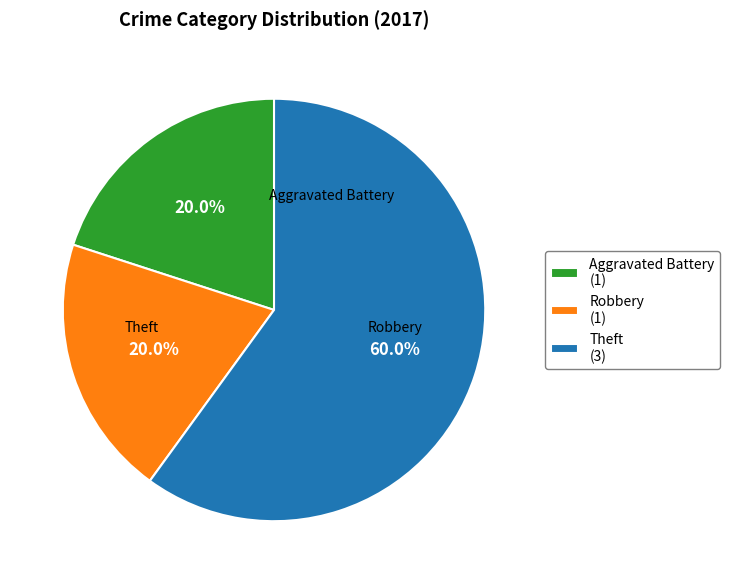

To the nearest percent, what is the combined percentage of Robbery and Theft?

80%